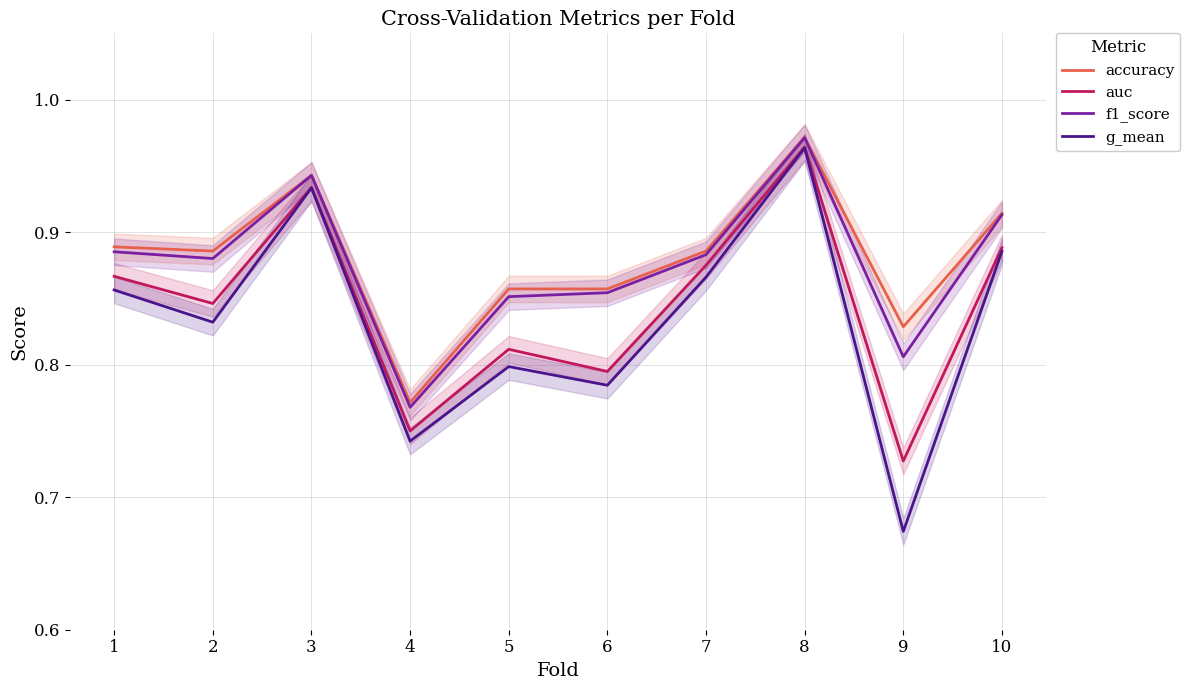

How many interior local peaks does the accuracy series have?

2